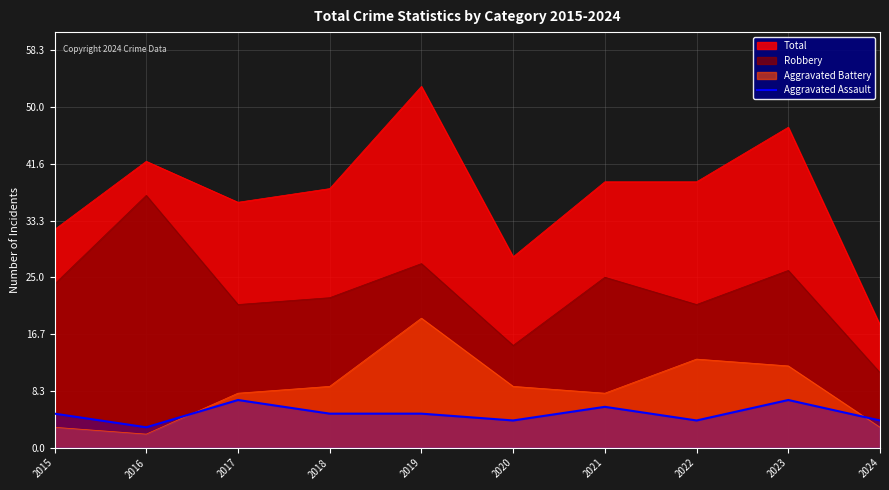

Where is the data nearest to the value 5?

2015